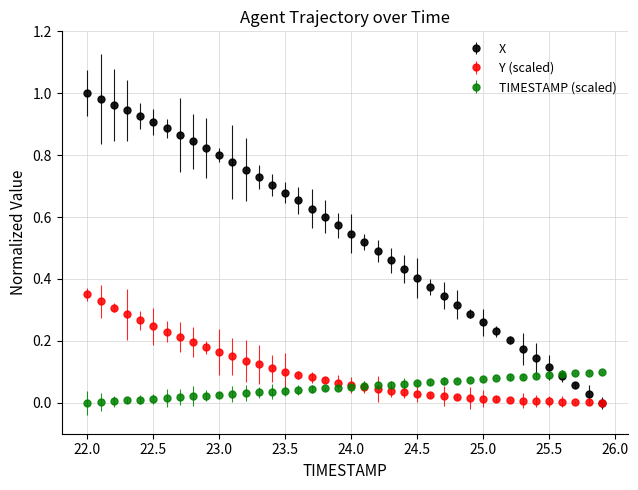

Which series has the largest range (max minus min)?

X